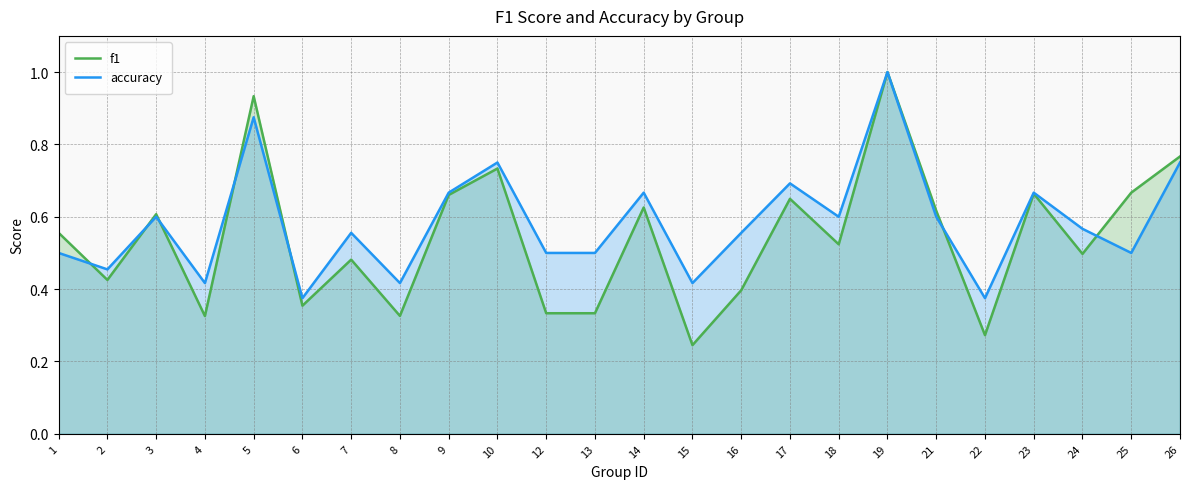

Between which two adjacent categories do f1 and accuracy first intersect?

1 and 2